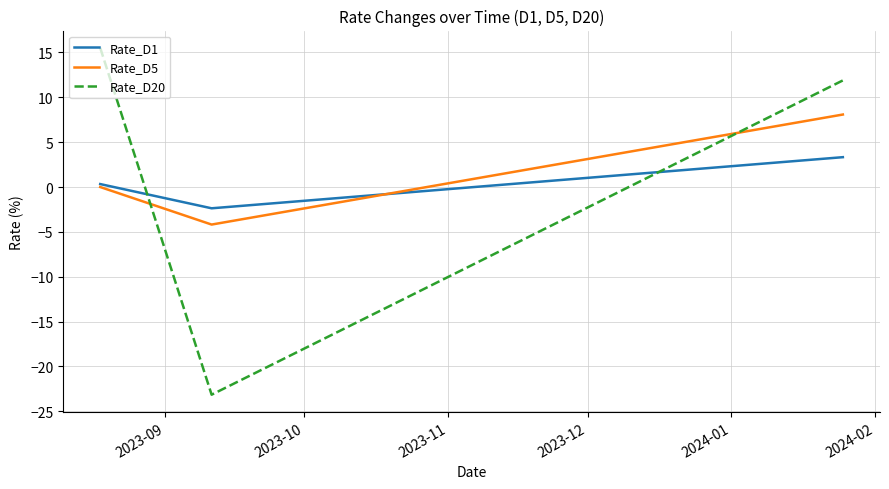

What is the highest value of the Rate_D20 series?

15.5